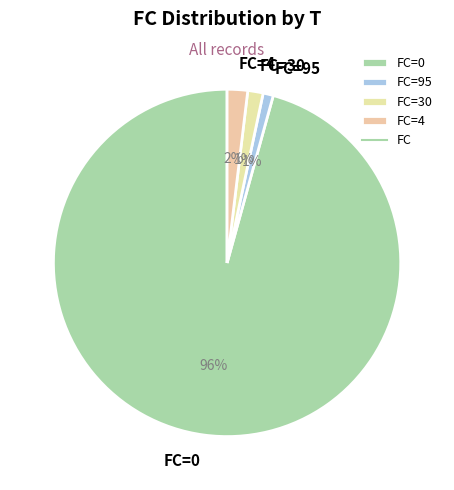

Approximately how many times larger is the value at FC=95 compared to FC=4?

0.5